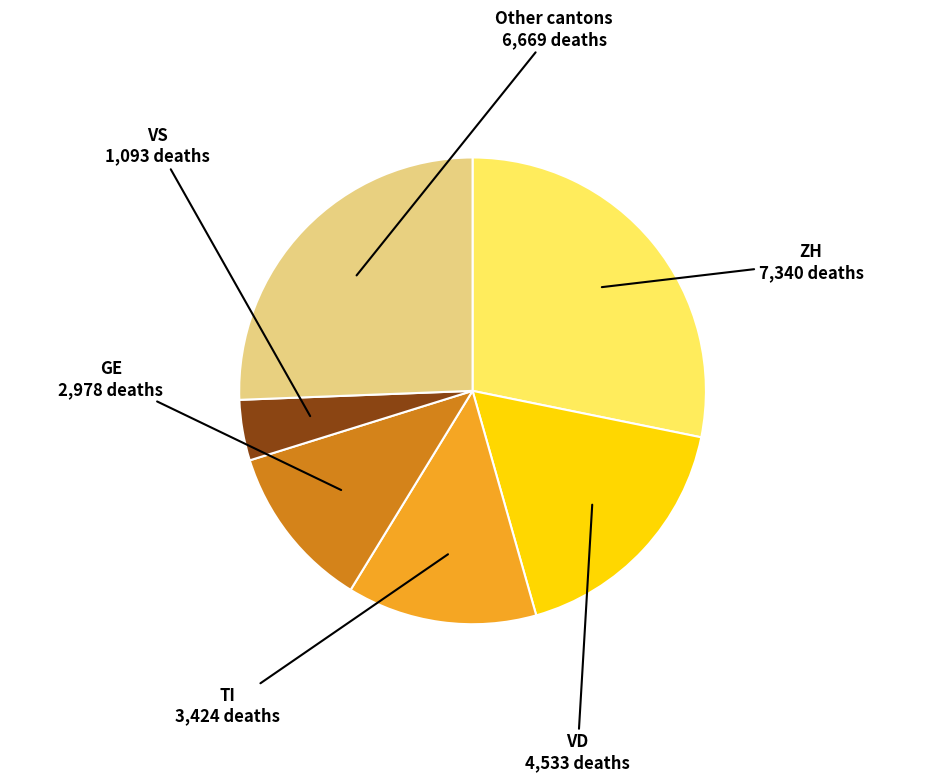

Is there a majority slice in this chart?

No